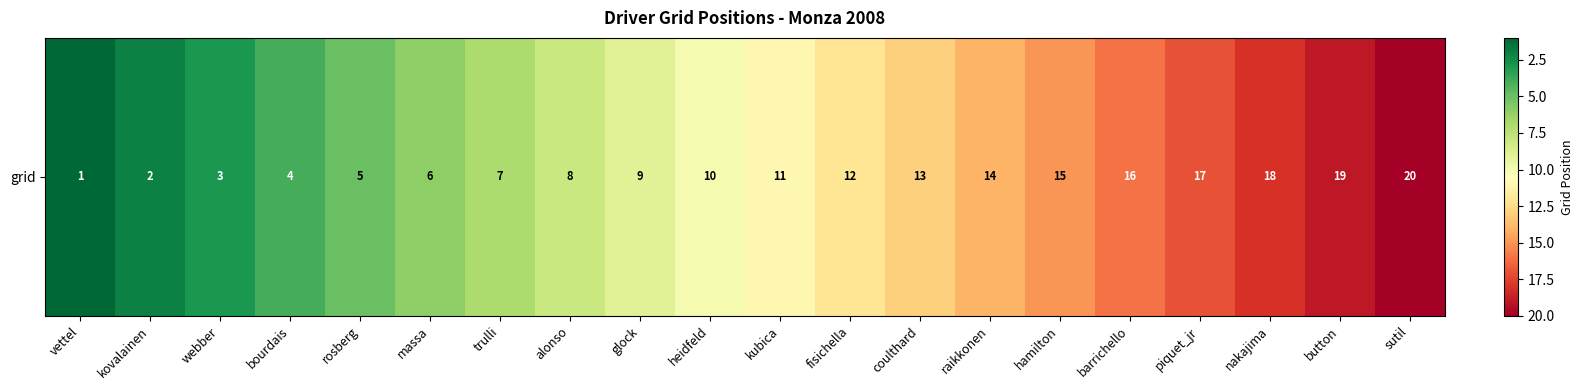

Rank the categories by value from highest to lowest.

sutil, button, nakajima, piquet_jr, barrichello, hamilton, raikkonen, coulthard, fisichella, kubica, heidfeld, glock, alonso, trulli, massa, rosberg, bourdais, webber, kovalainen, vettel